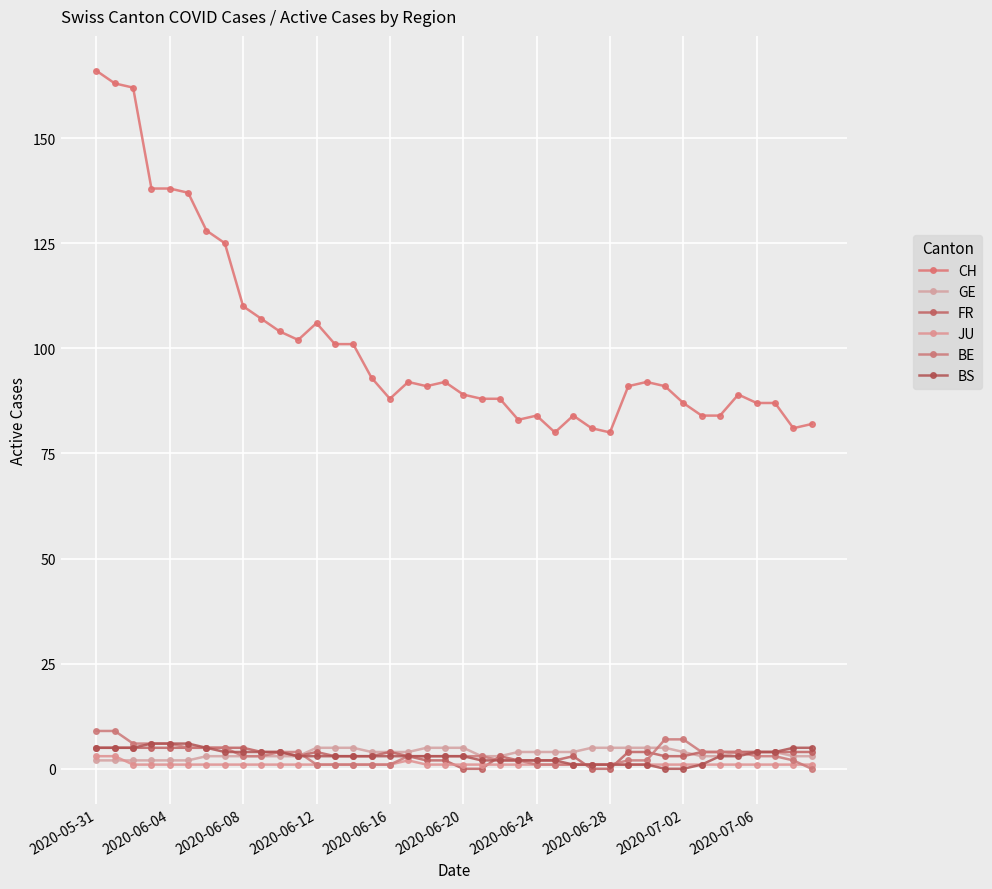

Does the chart have visible grid lines?

Yes